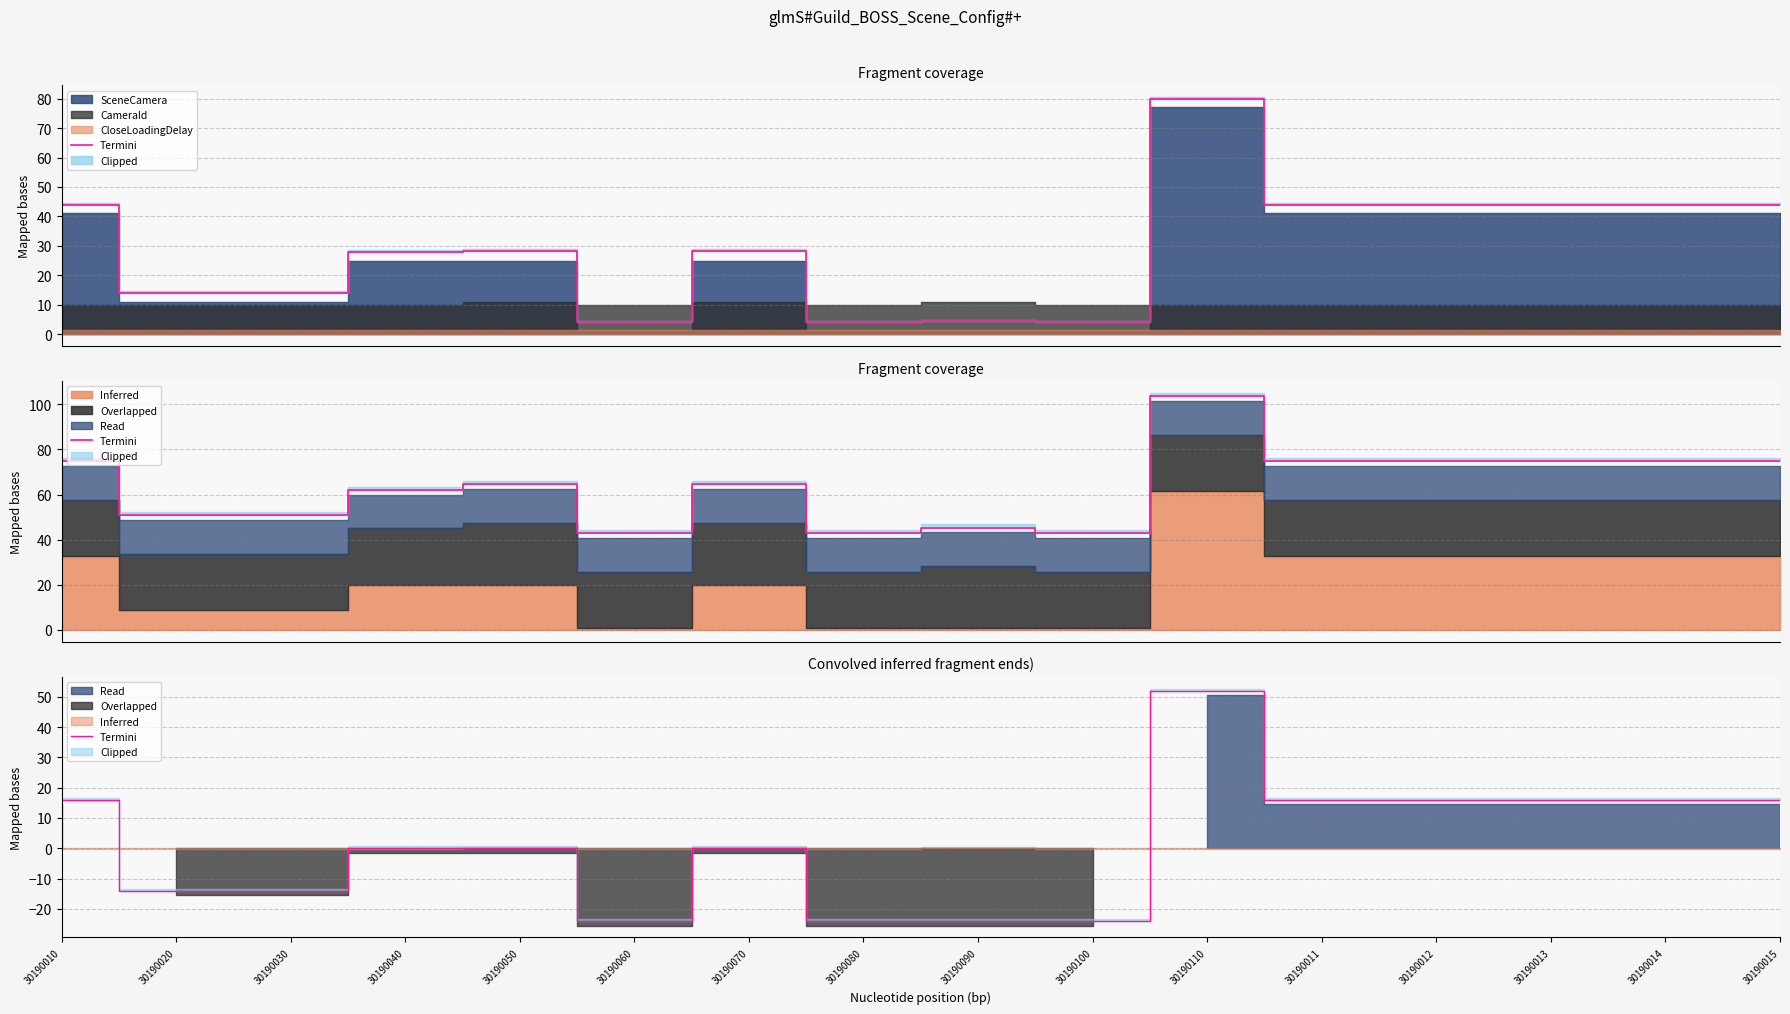

What is the sum of the values at 30190050 and 30190100?

-24